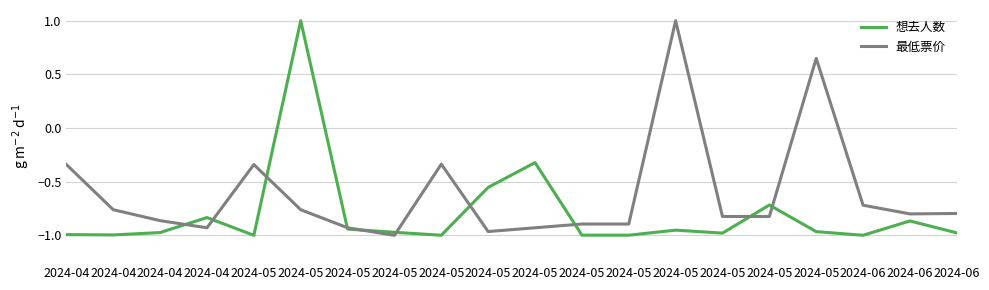

Which series ends up on top after the final intersection of 最低票价 and 想去人数?

最低票价